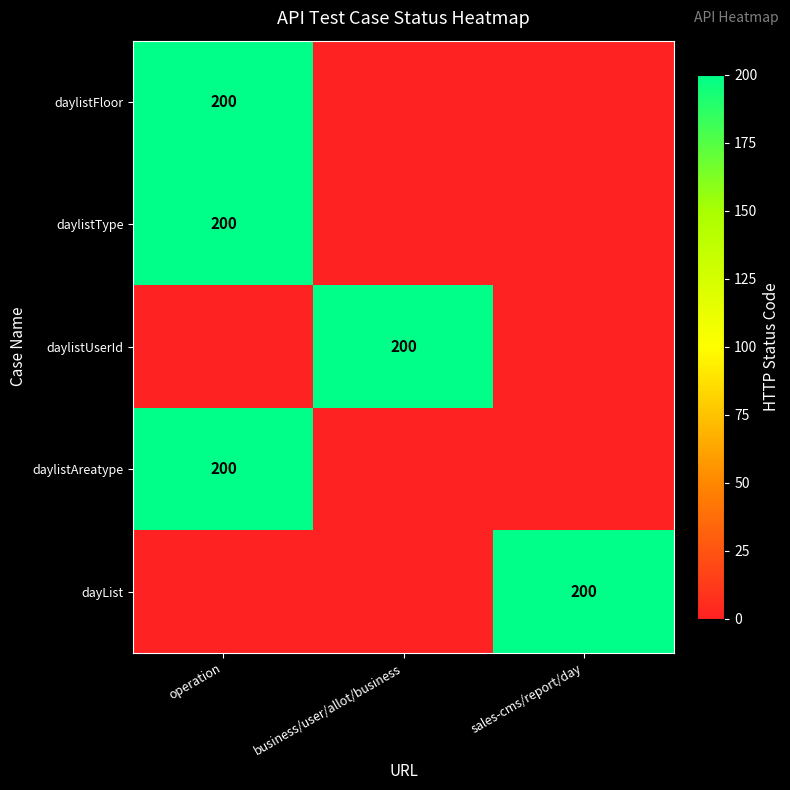

How many distinct data groups are displayed?

5